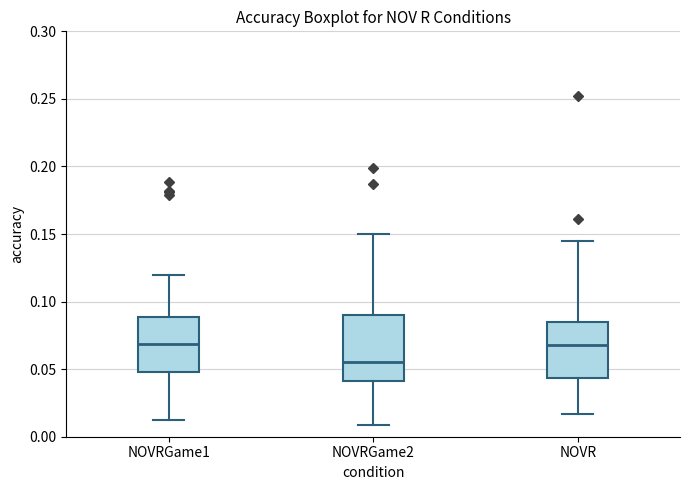

Which box is the tallest, from its lower edge to its upper edge?

NOVRGame2